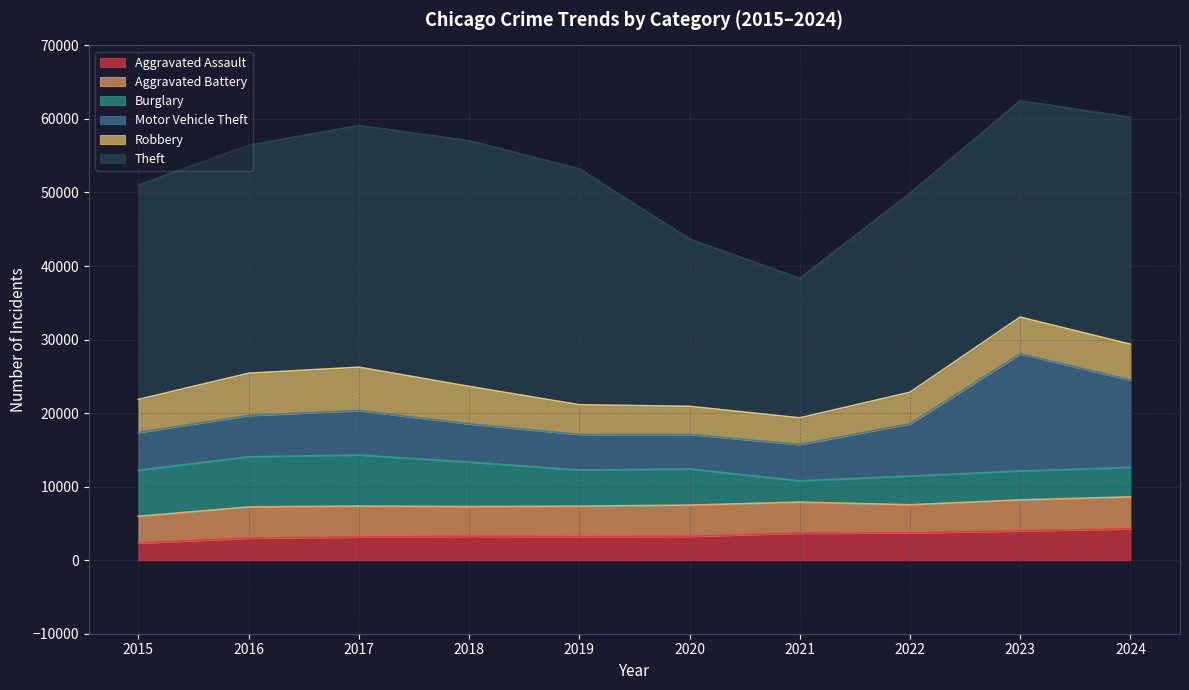

How many lines are shown in the chart?

6